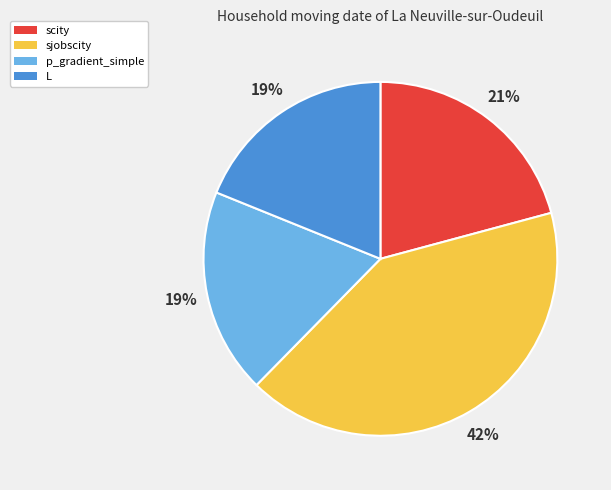

To the nearest percent, what is the difference between the sjobscity and scity slice percentages?

21%